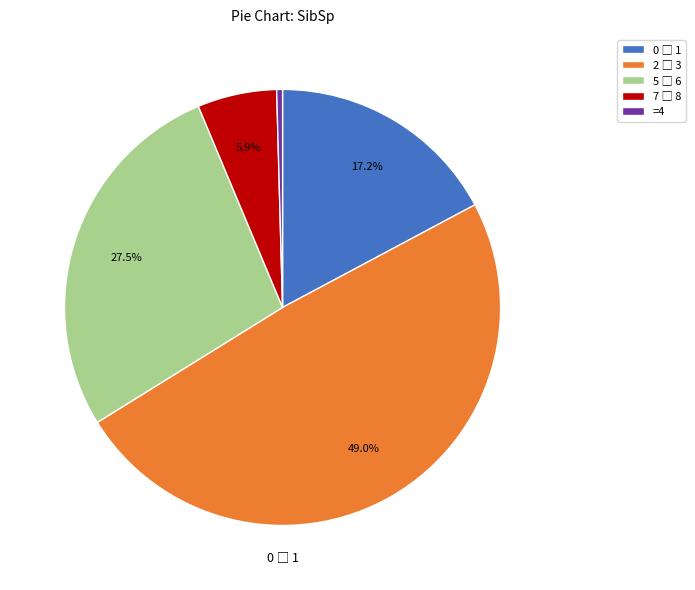

How many slices are in this pie chart?

5